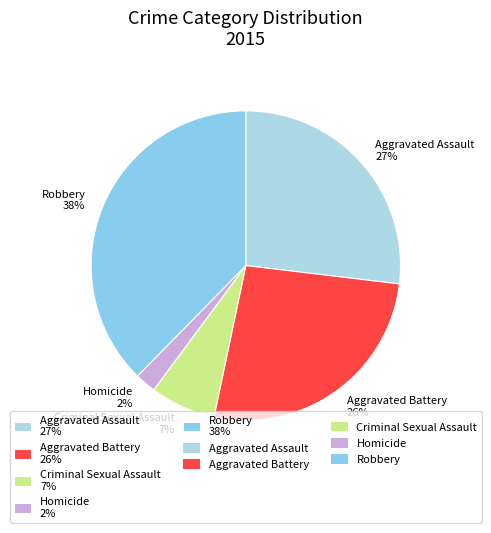

Count the number of slices in the pie.

5